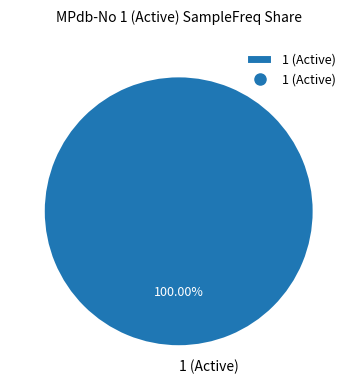

Is 1 (Active) the majority of the pie?

Yes